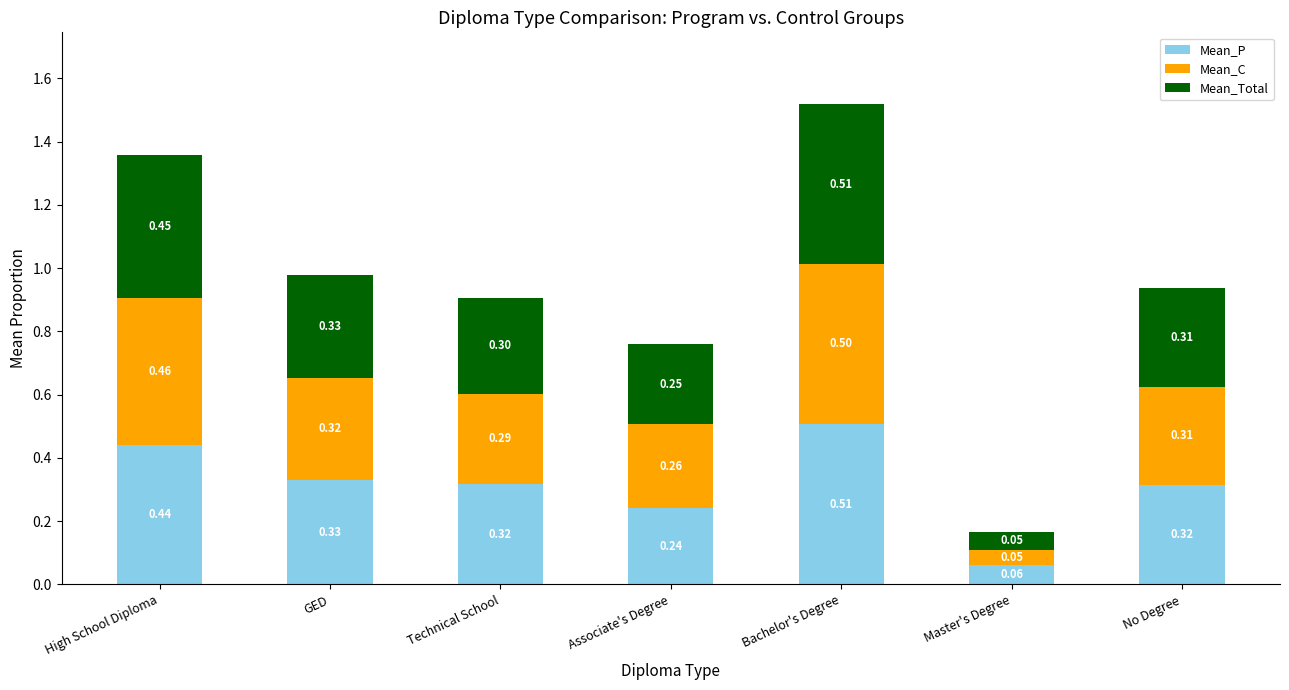

Which category has the highest value in the Mean_P series?

Bachelor's Degree